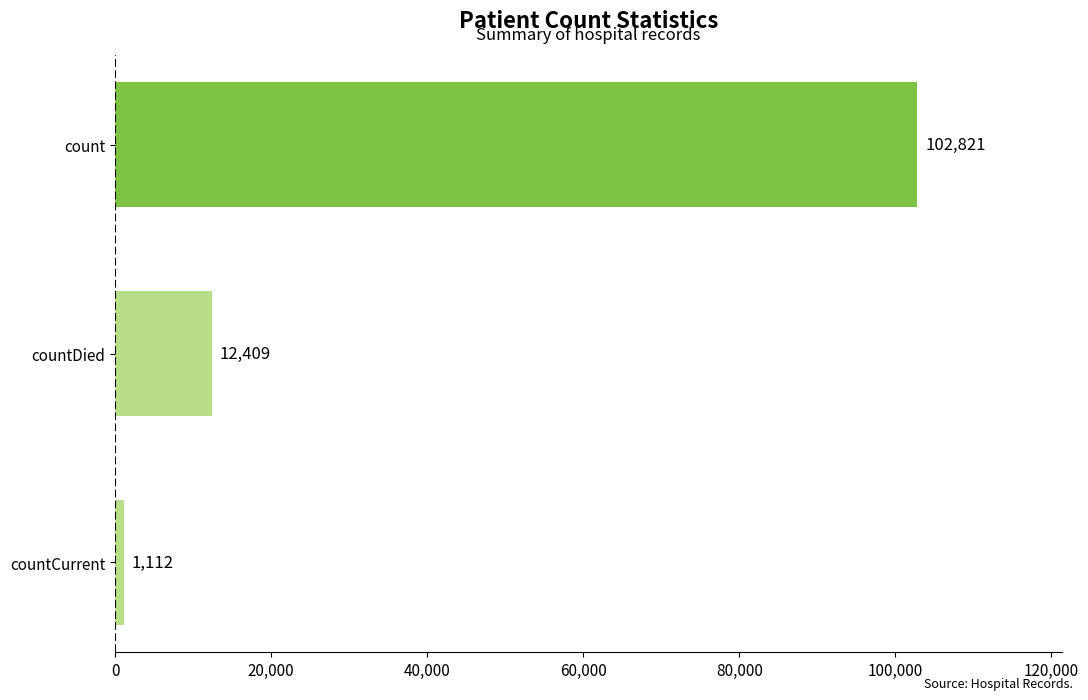

What is the maximum value shown in the chart?

102821